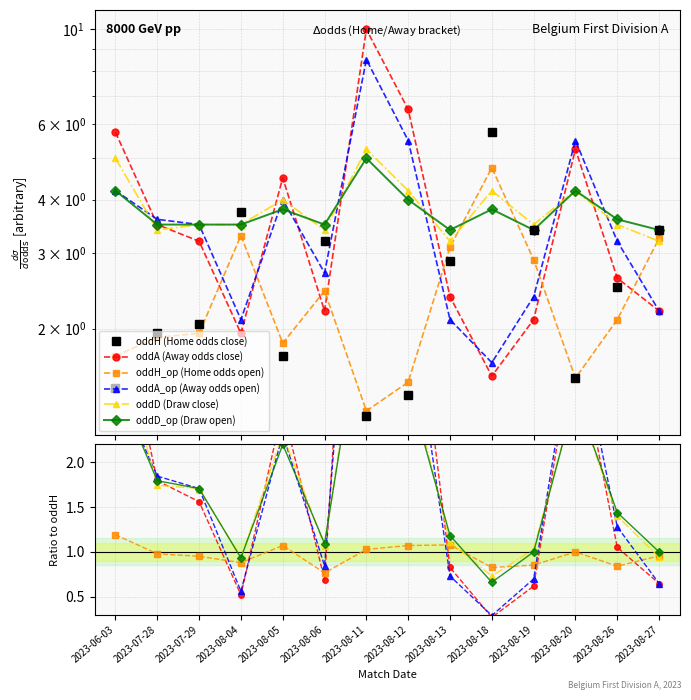

Which category has the lowest value in the oddD_op series?

2023-08-13